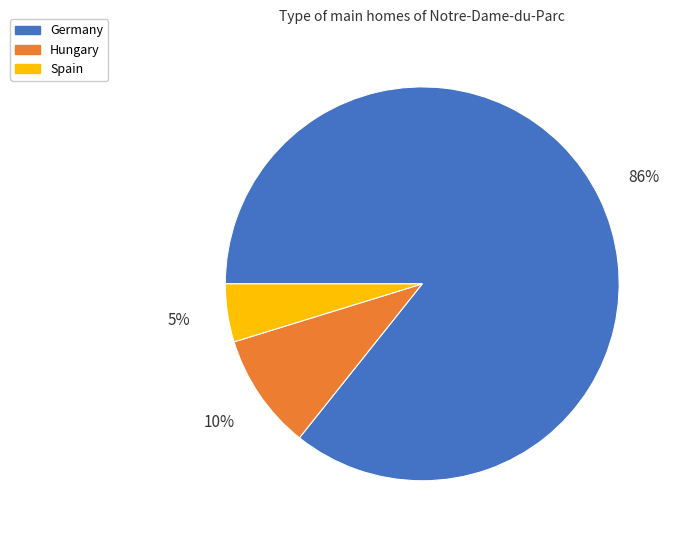

To the nearest percent, what percentage of the pie is Hungary?

10%